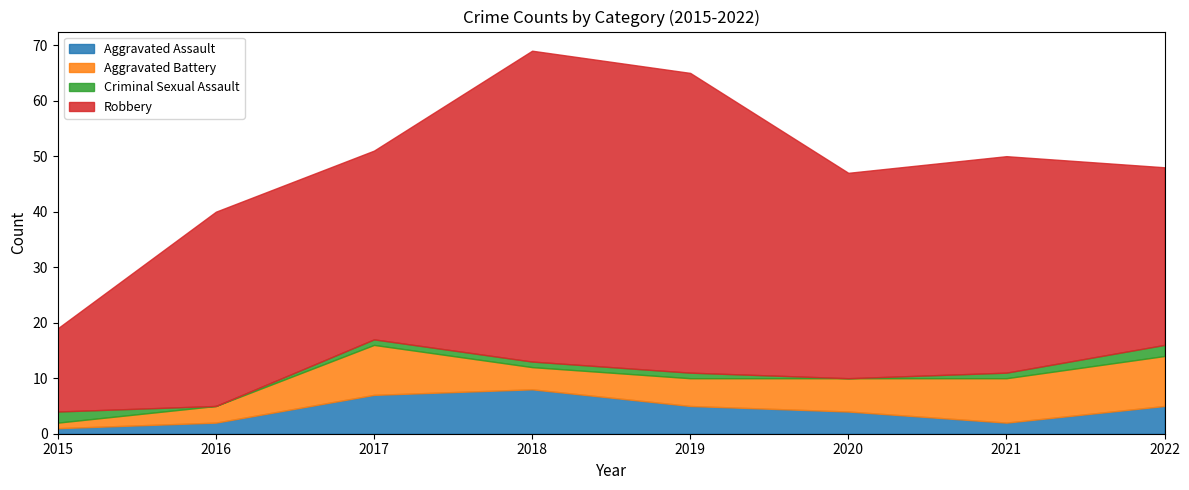

Between 2016 and 2021, which series saw the biggest shift?

Aggravated Battery